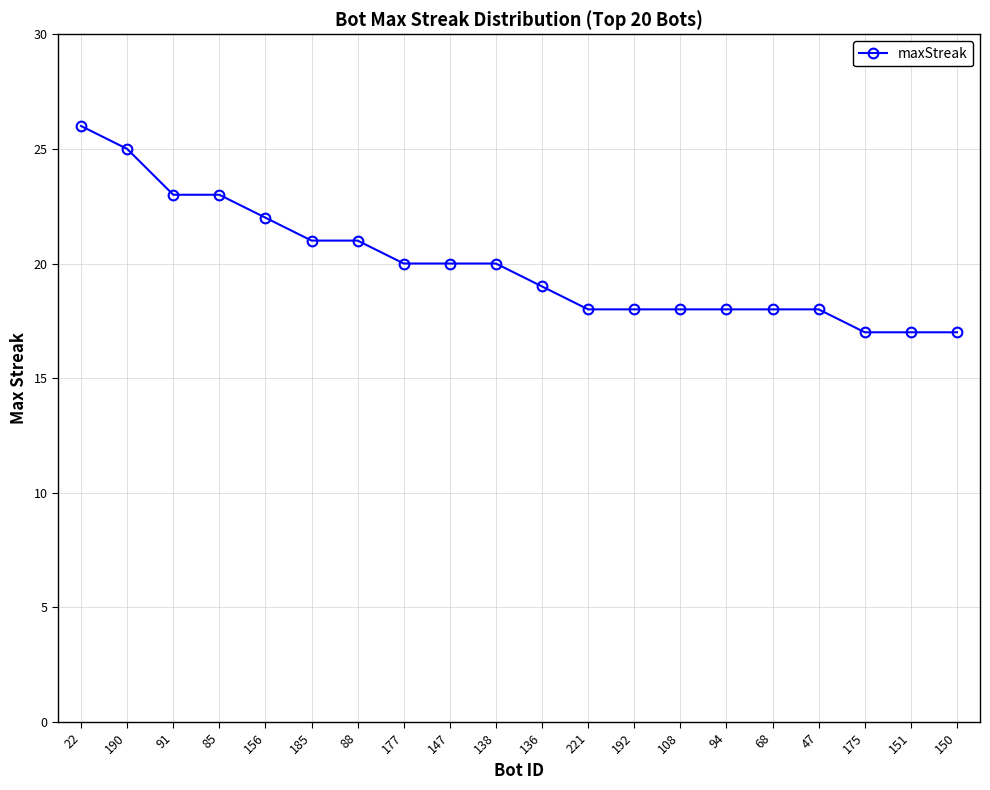

What is the ratio of the value at 192 to the value at 94?

1.0